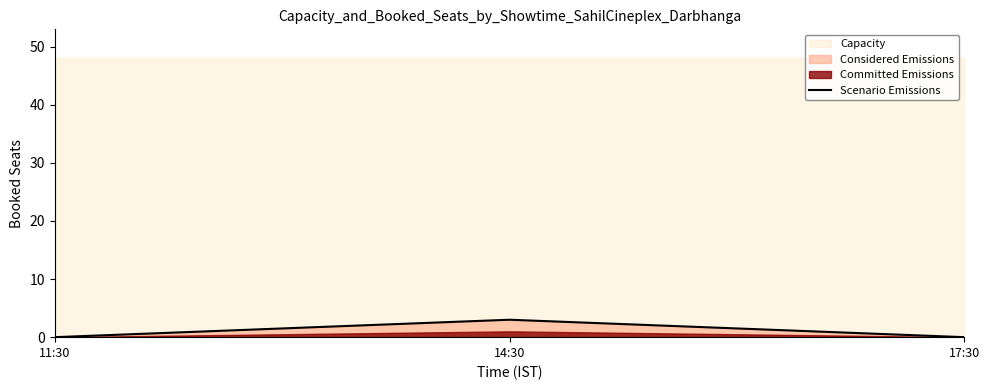

Between 14:30 and 17:30, which is larger?

14:30